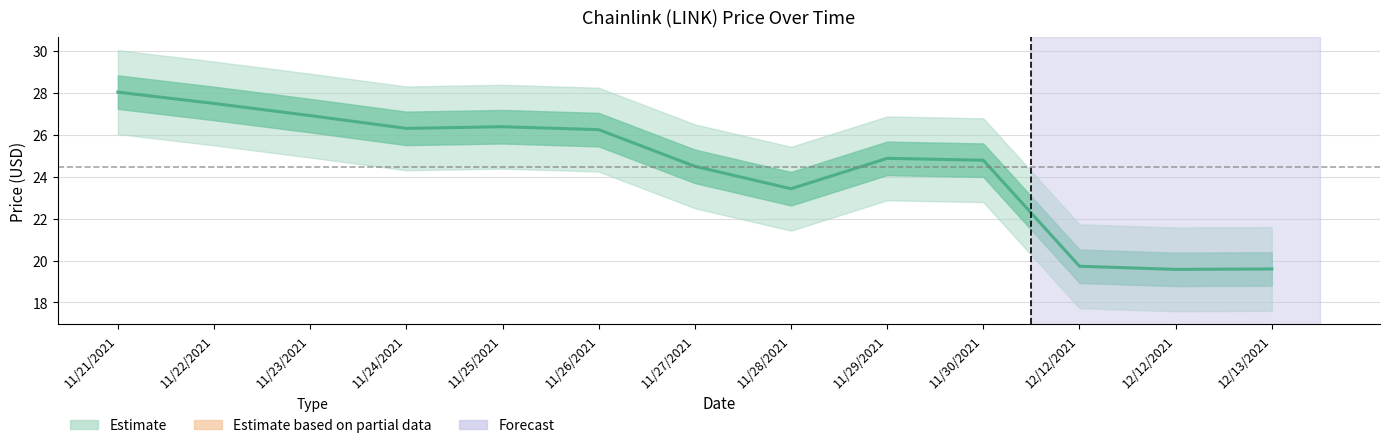

What is the difference between the maximum and minimum values?

8.5